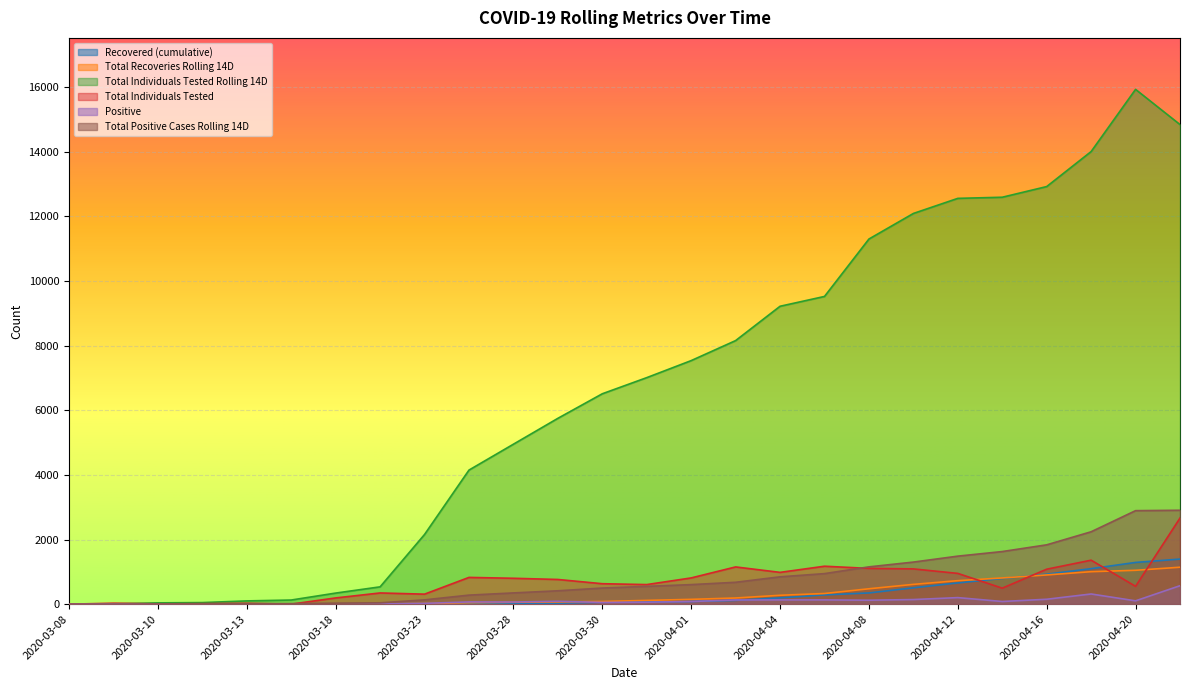

What are all the series names shown in the legend?

Recovered (cumulative), Total Recoveries Rolling 14D, Total Individuals Tested Rolling 14D, Total Individuals Tested, Positive, Total Positive Cases Rolling 14D